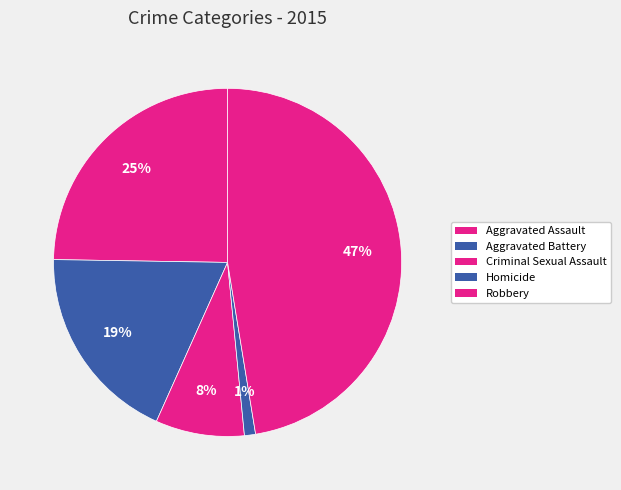

Do Aggravated Battery and Criminal Sexual Assault together represent more than half of the pie?

No